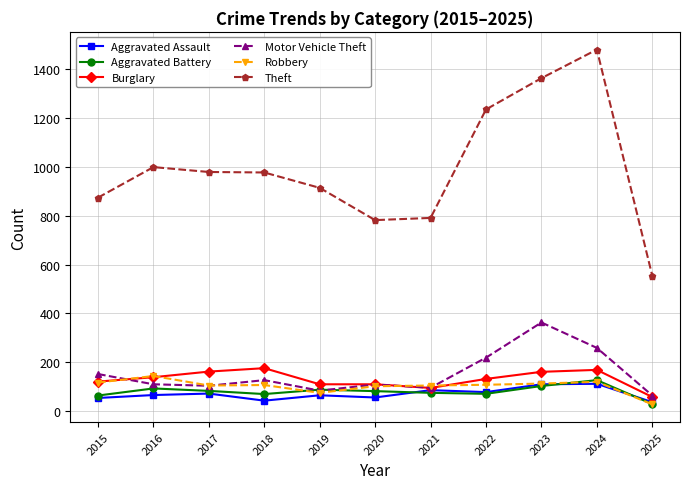

How many data points in Burglary are less than 132?

5